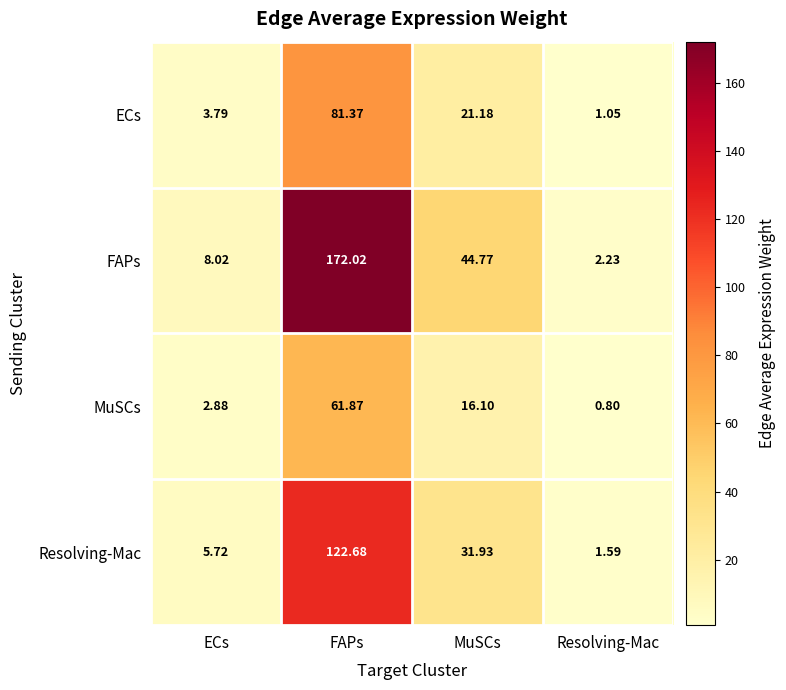

Which series has the largest range (max minus min)?

FAPs